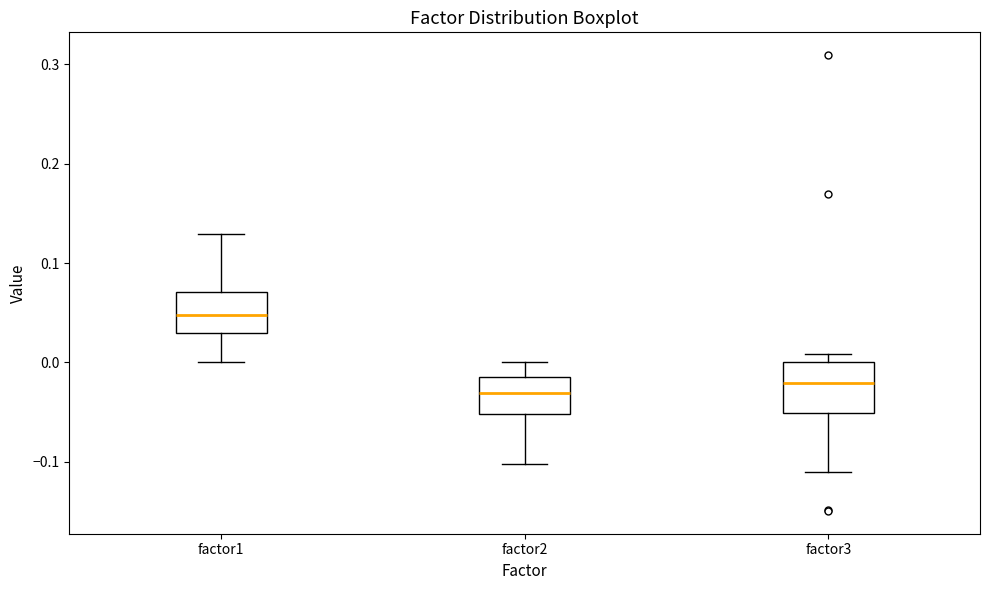

Reading left to right, transcribe this box plot: for each box, give where its median line is, the range the box spans, and where its two whiskers end, as read against the y-axis. The values are not printed on the chart, so give them approximately, as read against the axis.

factor1: median 0.05, box 0.03 to 0.07, whiskers 0.00 to 0.13
factor2: median -0.03, box -0.05 to -0.01, whiskers -0.10 to 0.00
factor3: median -0.02, box -0.05 to 0.00, whiskers -0.11 to 0.01